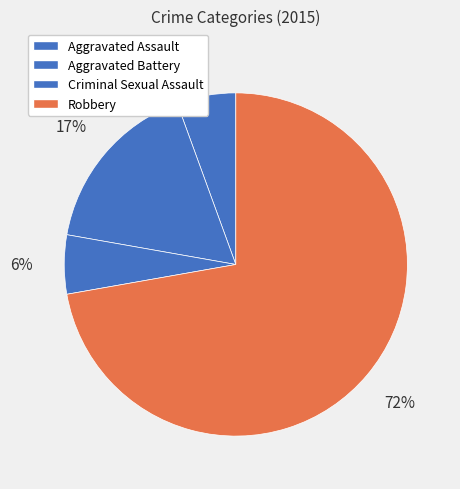

Between Criminal Sexual Assault and Aggravated Assault, which is larger?

Criminal Sexual Assault